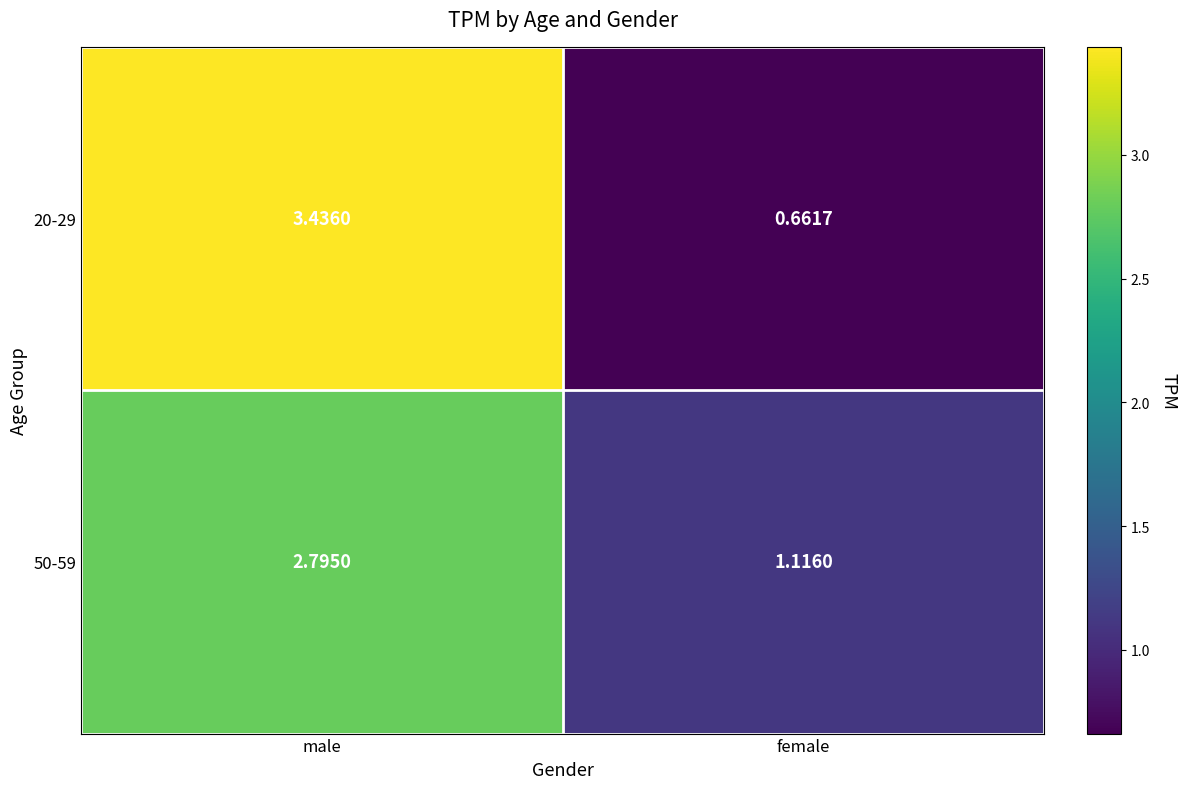

At which label does 20-29 reach its minimum?

female